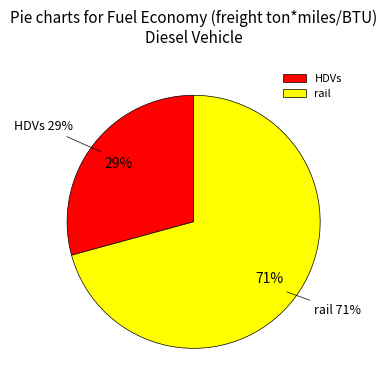

What portion of the pie excludes rail?

29.3%